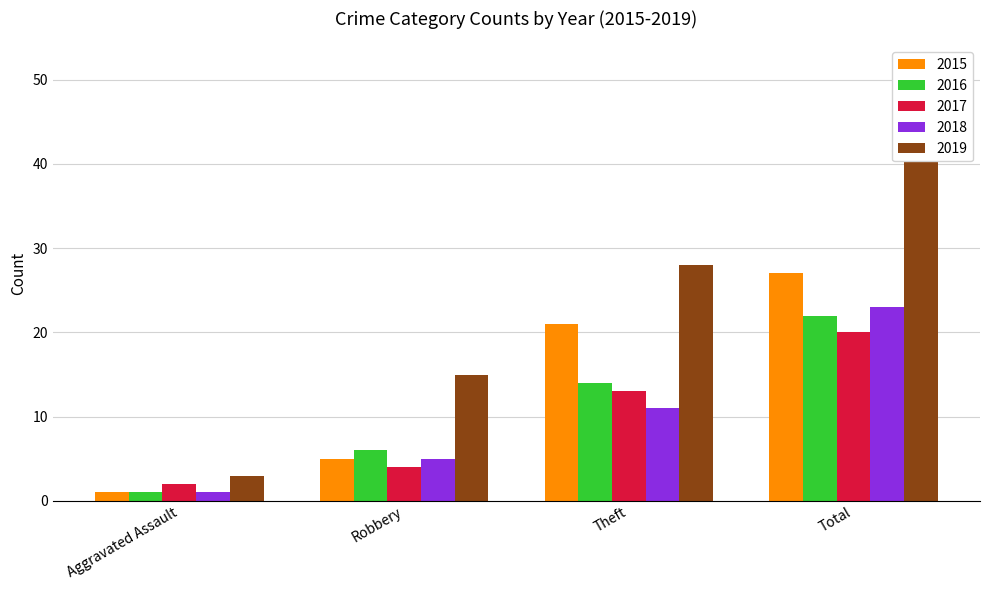

What is the difference between the maximum and second lowest values in the 2017 series?

16